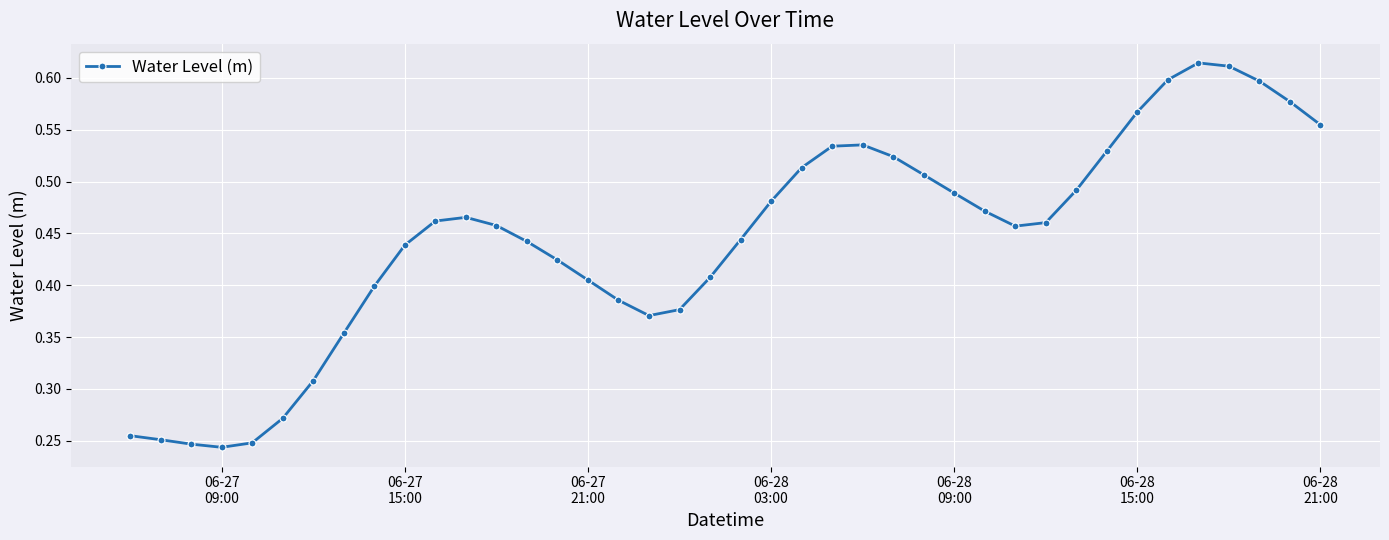

What is the sum of all values?

17.8